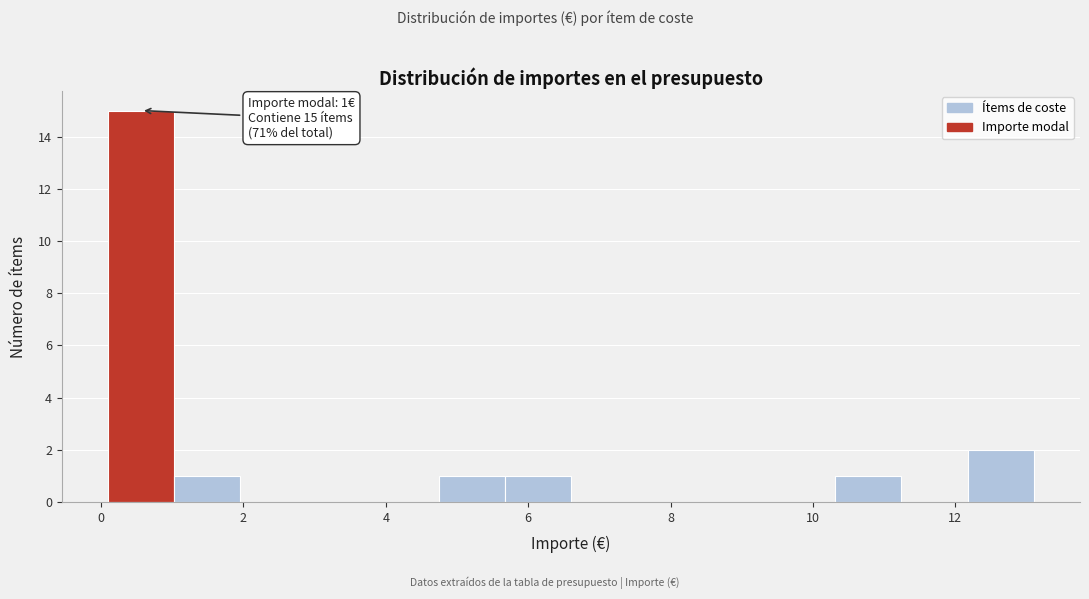

Over which range of the x-axis is the bar tallest?

0.2 to 1.0